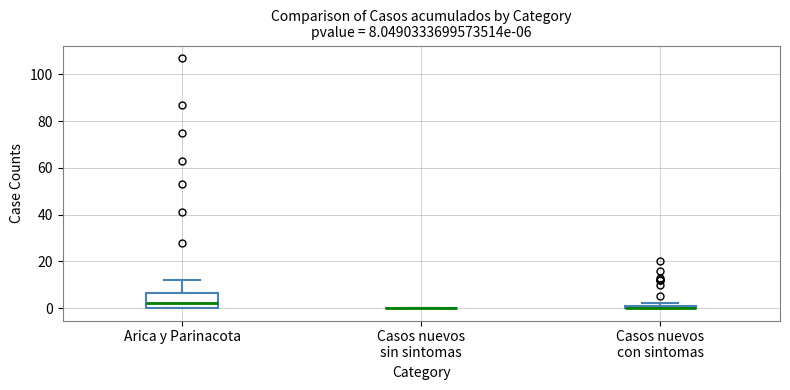

Comparing the boxes themselves (not the whiskers), which one is the tallest?

Arica y Parinacota